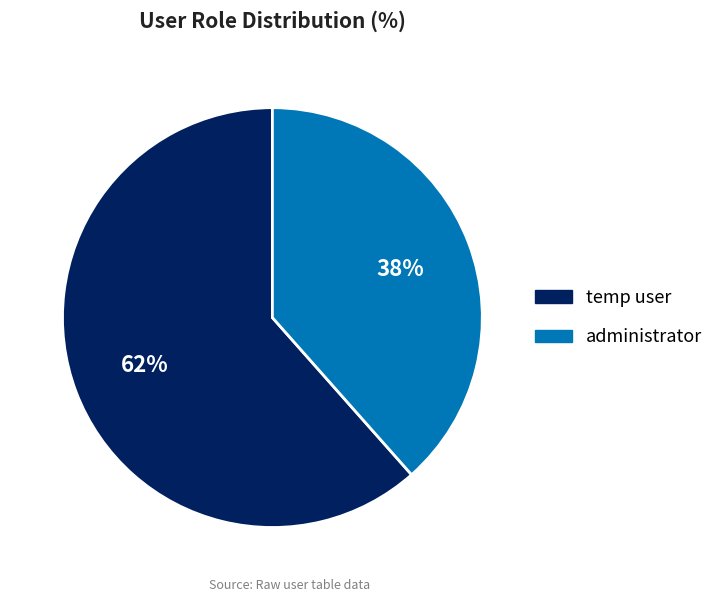

Is there any slice that represents more than half of the pie?

Yes